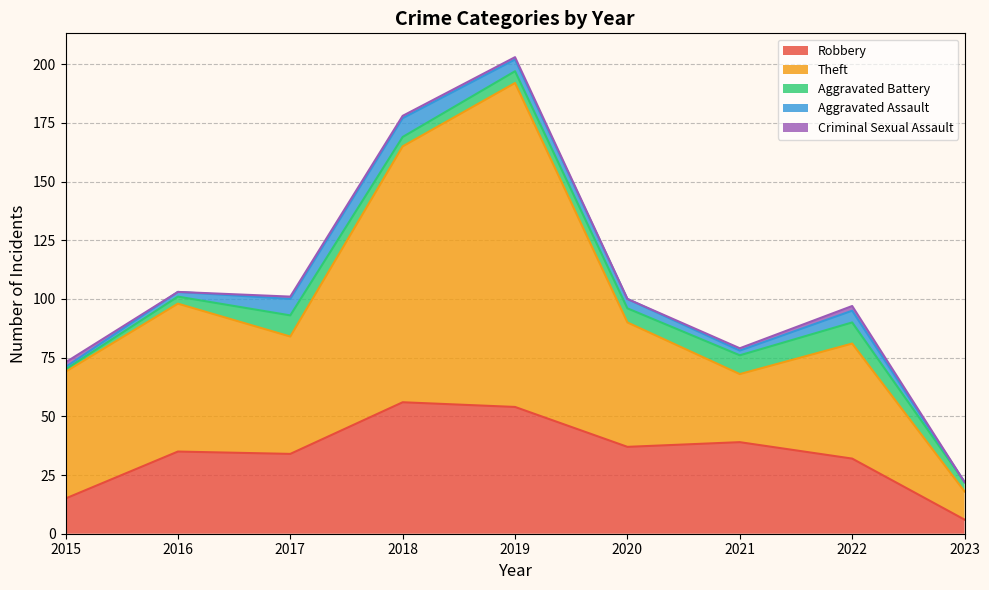

At which category is the sum across all series the highest?

2019